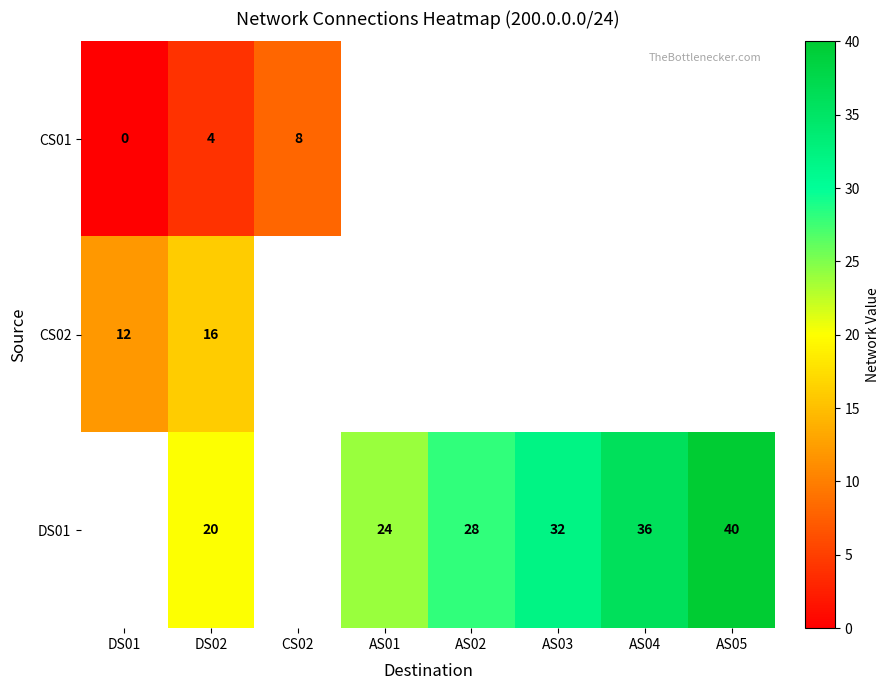

What is the difference between the DS01 values at AS03 and AS04?

4